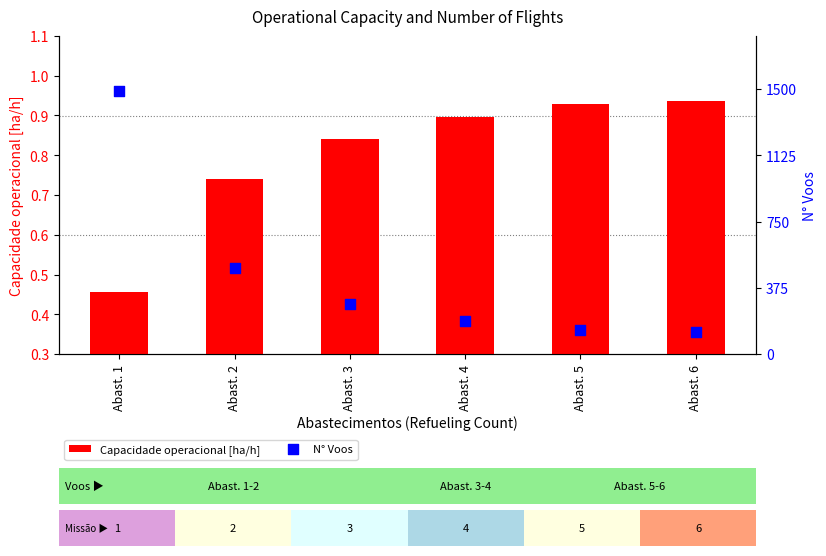

Which series contains the highest Y value?

N° Voos